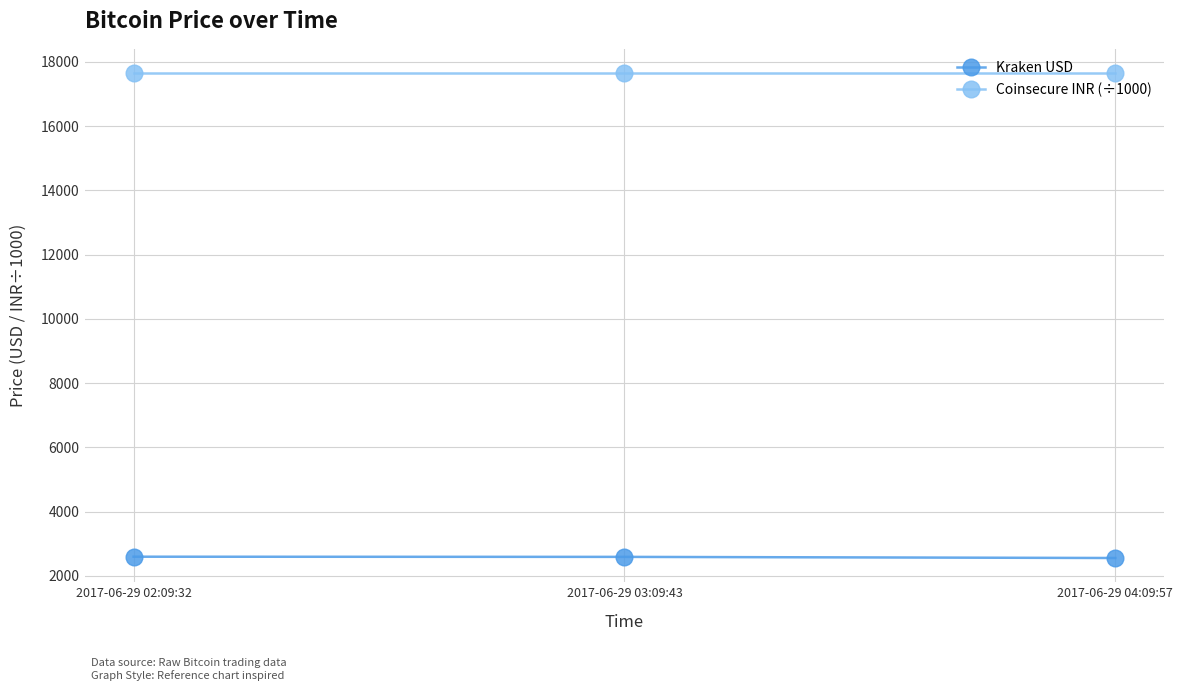

What is the sum of the Coinsecure INR (÷1000) values at 2017-06-29 03:09:43 and 2017-06-29 04:09:57?

35300.0